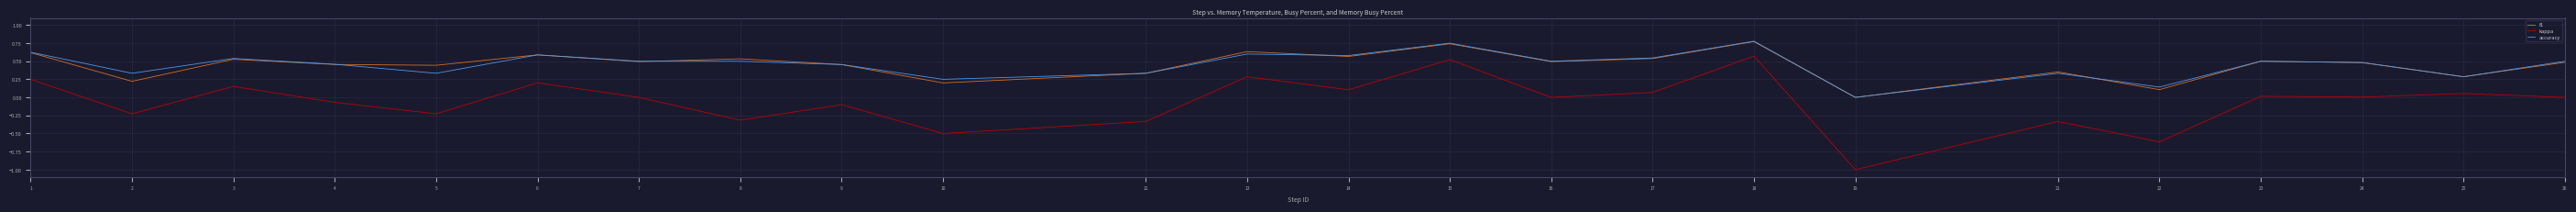

At which category does kappa reach its first local peak?

3